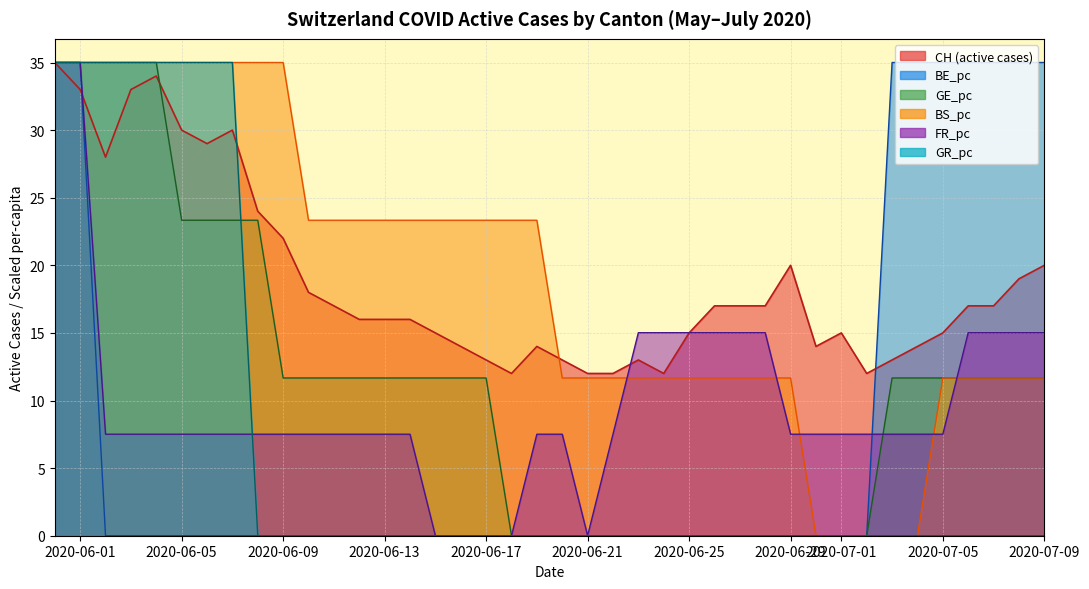

Is the value of FR_pc at 13 greater than the value of GE_pc at 24?

Yes